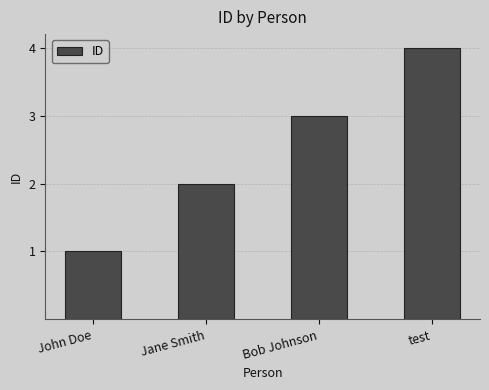

How many data points does each series have?

4